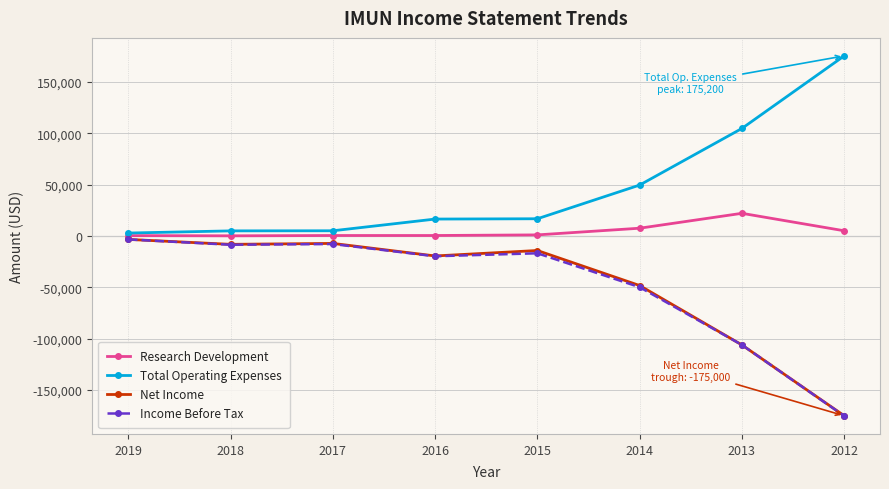

Which series has the largest total across all categories?

Total Operating Expenses